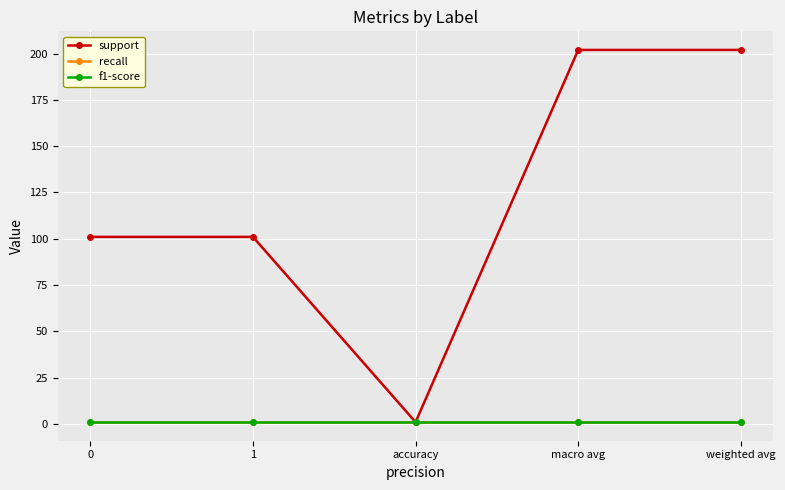

Is this an area chart (filled region under the line)?

No